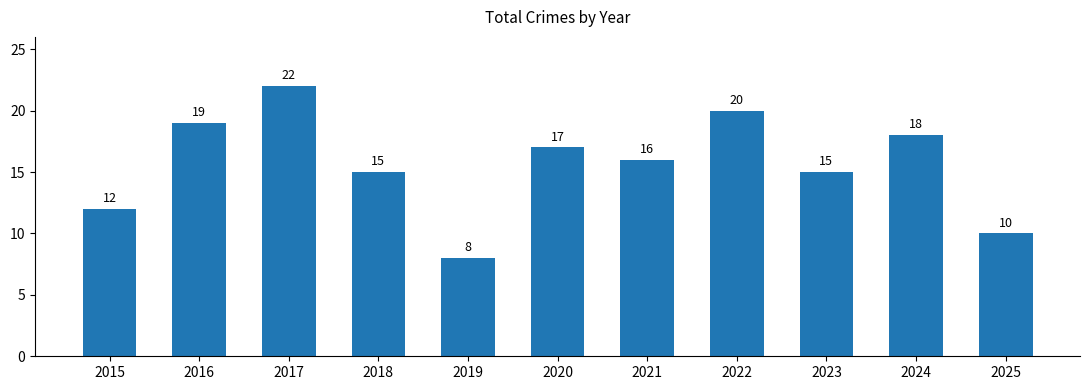

Which category has the lowest value across all series?

2019